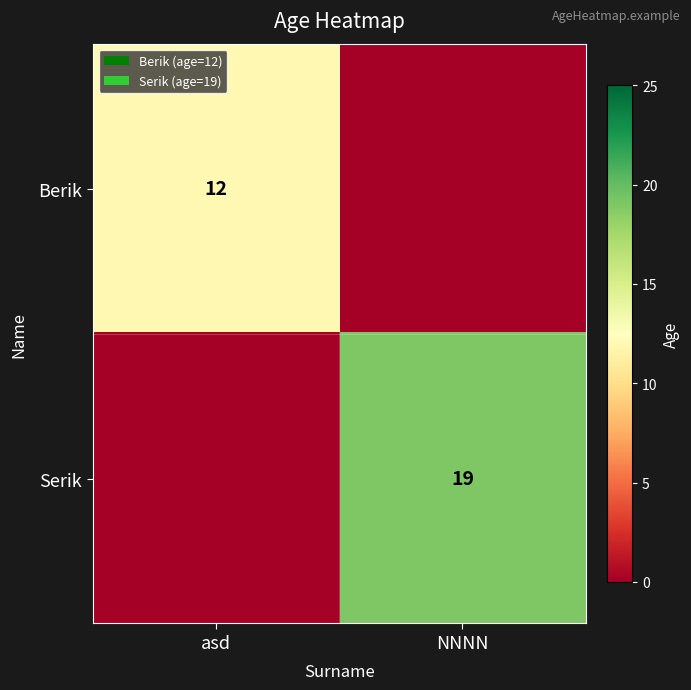

Which label corresponds to the smallest value in the chart?

NNNN